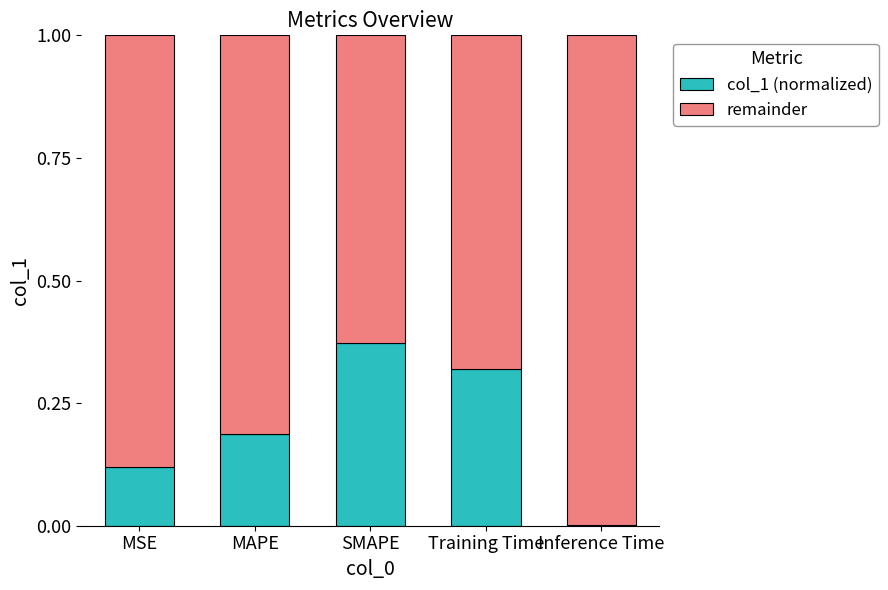

Which category has the highest value in the col_1 (normalized) series?

SMAPE